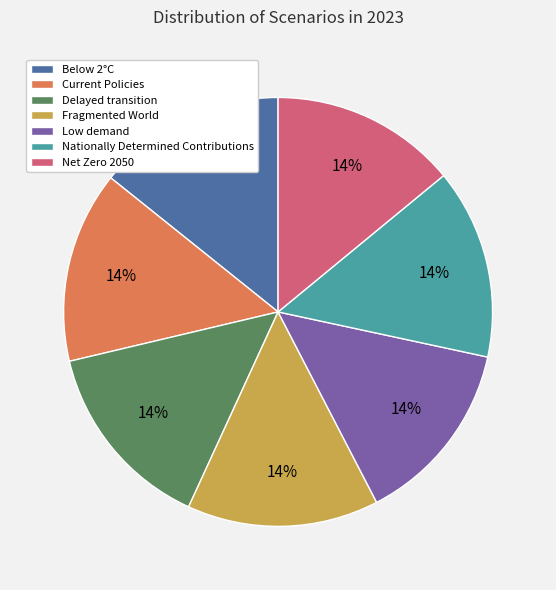

Do Low demand and Below 2°C together represent more than half of the pie?

No